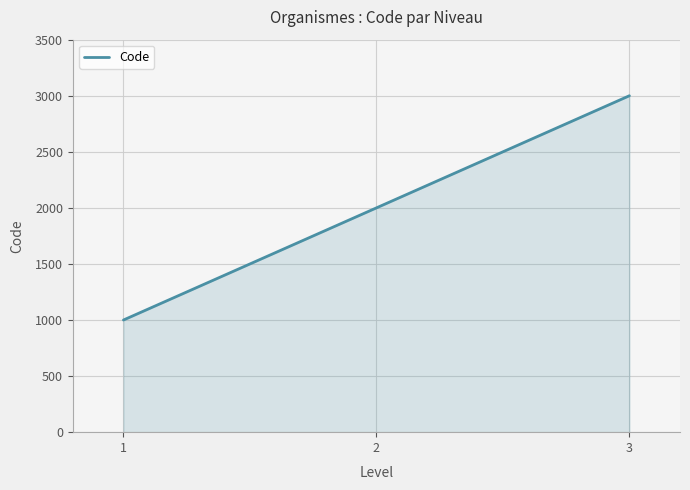

Where is the data nearest to the value 2000?

2